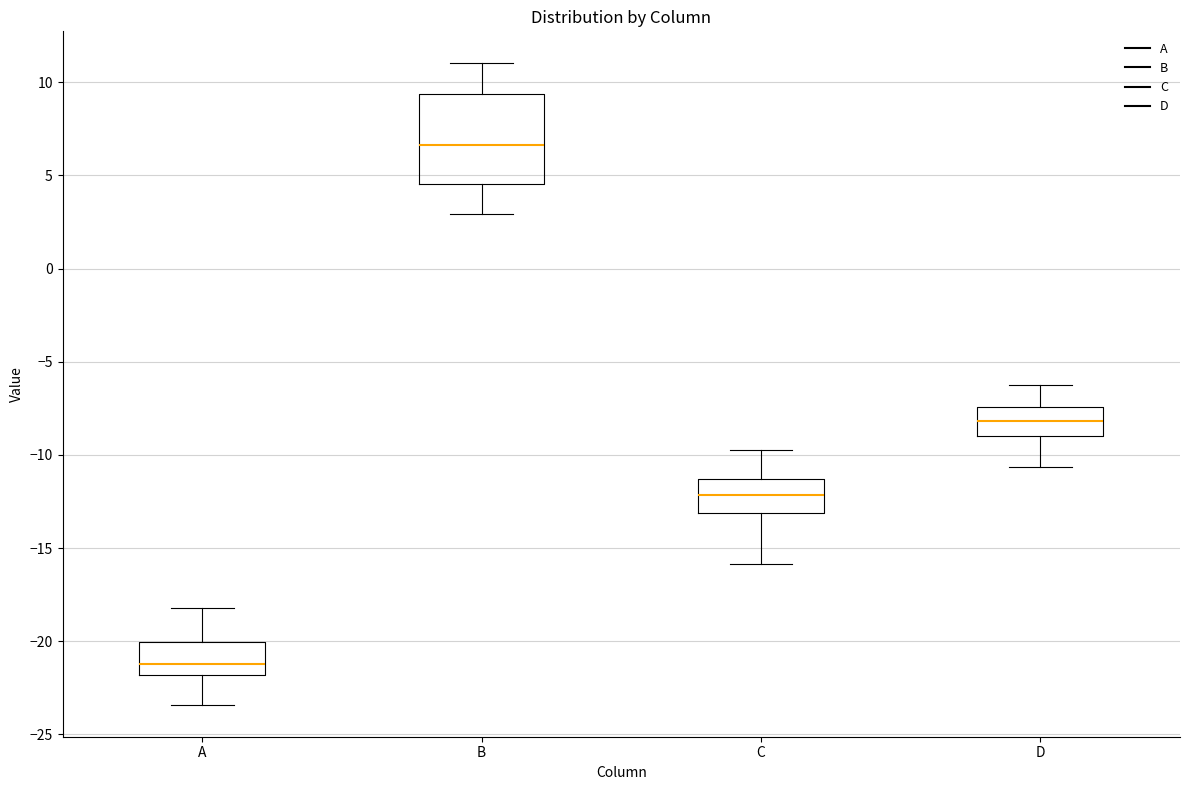

Reading left to right, transcribe this box plot: for each box, give where its median line is, the range the box spans, and where its two whiskers end, as read against the y-axis. The values are not printed on the chart, so give them approximately, as read against the axis.

A: median -21.0, box -22.0 to -20.0, whiskers -23.5 to -18.0
B: median 6.5, box 4.5 to 9.5, whiskers 3.0 to 11.0
C: median -12.0, box -13.0 to -11.5, whiskers -16.0 to -10.0
D: median -8.0, box -9.0 to -7.5, whiskers -10.5 to -6.5